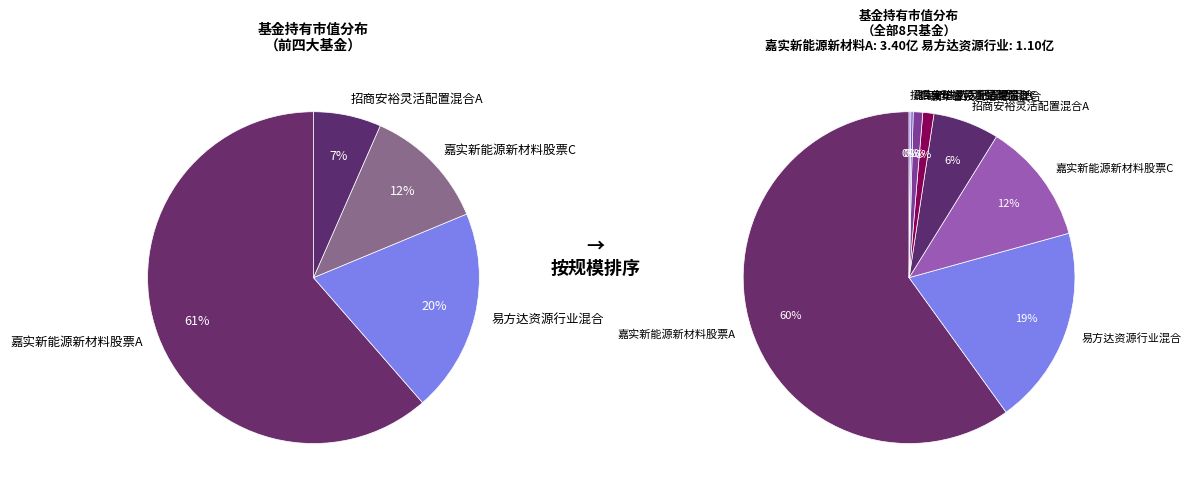

Which category has the biggest portion of the pie?

嘉实新能源新材料股票A